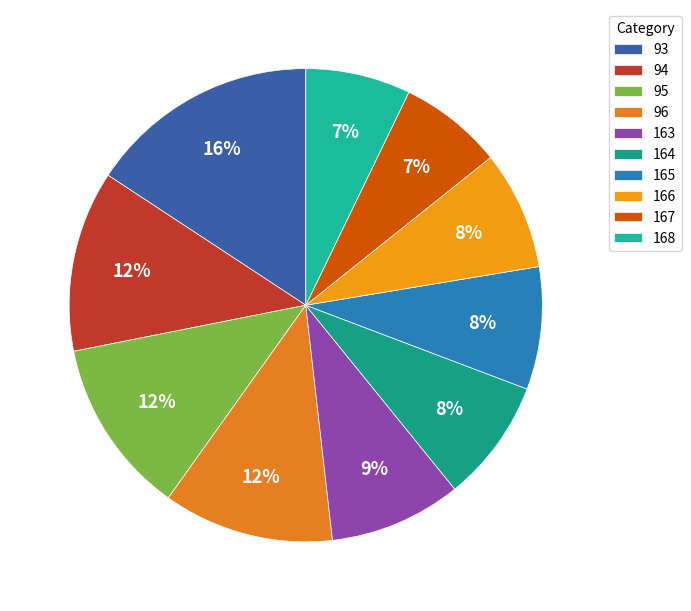

To the nearest percent, what is the average slice percentage?

10%